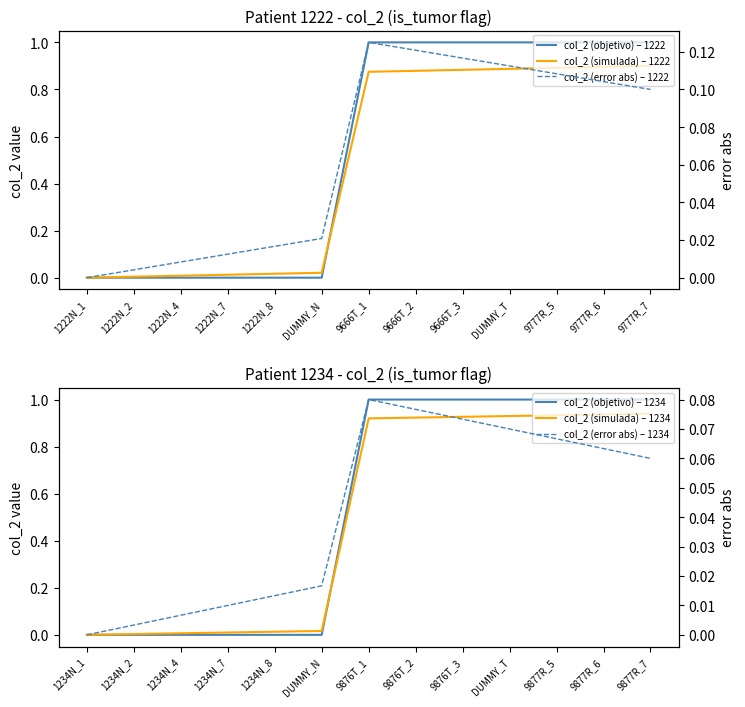

Reading right to left, extract all data points from this chart.

col_2 (objetivo) – 1222: 1.0	1.0	1.0	1.0	1.0	1.0	1.0	0.0	0.0	0.0	0.0	0.0	0.0
col_2 (simulada) – 1222: 0.9	0.9	0.9	0.9	0.9	0.9	0.9	0.0	0.0	0.0	0.0	0.0	0.0
col_2 (objetivo) – 1234: 1.0	1.0	1.0	1.0	1.0	1.0	1.0	0.0	0.0	0.0	0.0	0.0	0.0
col_2 (simulada) – 1234: 0.9	0.9	0.9	0.9	0.9	0.9	0.9	0.0	0.0	0.0	0.0	0.0	0.0
col_2 (error abs) – 1222: 0.1	0.1	0.1	0.1	0.1	0.1	0.1	0.0	0.0	0.0	0.0	0.0	0.0
col_2 (error abs) – 1234: 0.1	0.1	0.1	0.1	0.1	0.1	0.1	0.0	0.0	0.0	0.0	0.0	0.0